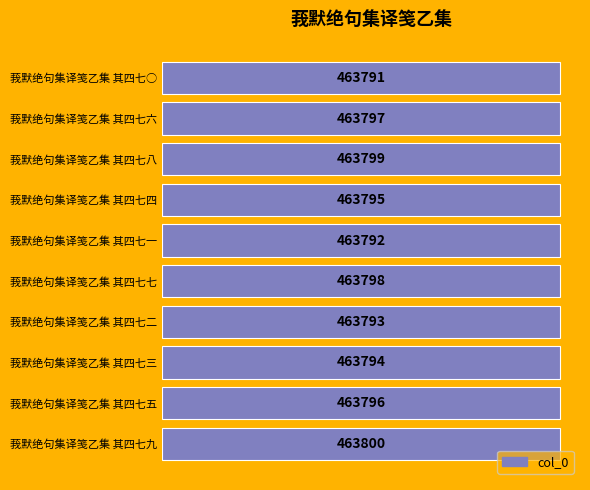

What is the difference between the second highest and second lowest values?

7